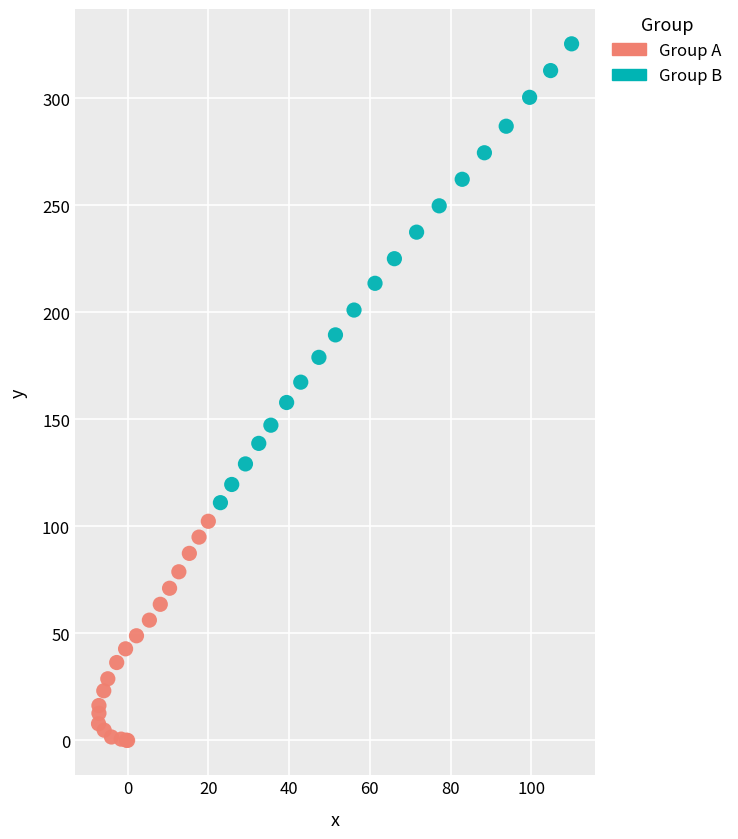

Which series contains the lowest Y value?

Group A